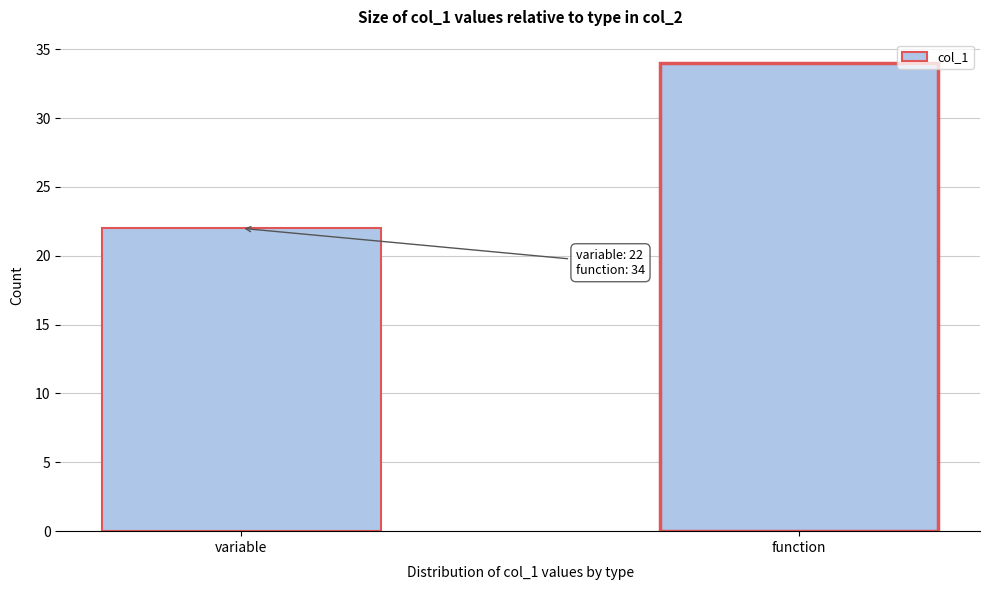

Reading right to left, extract all data points from this chart.

34	22